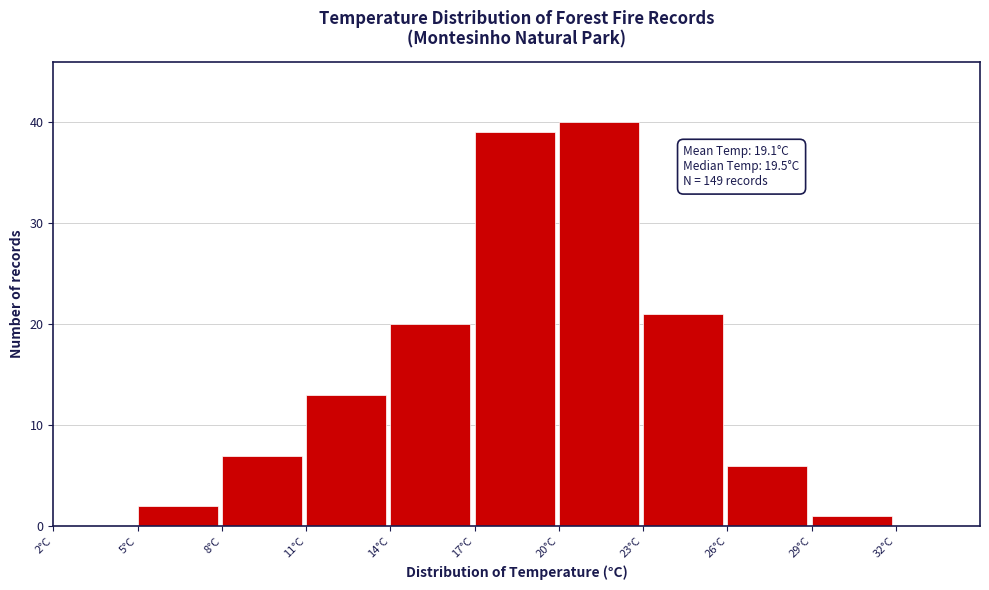

Over which range of the x-axis is the bar tallest?

20 to 23